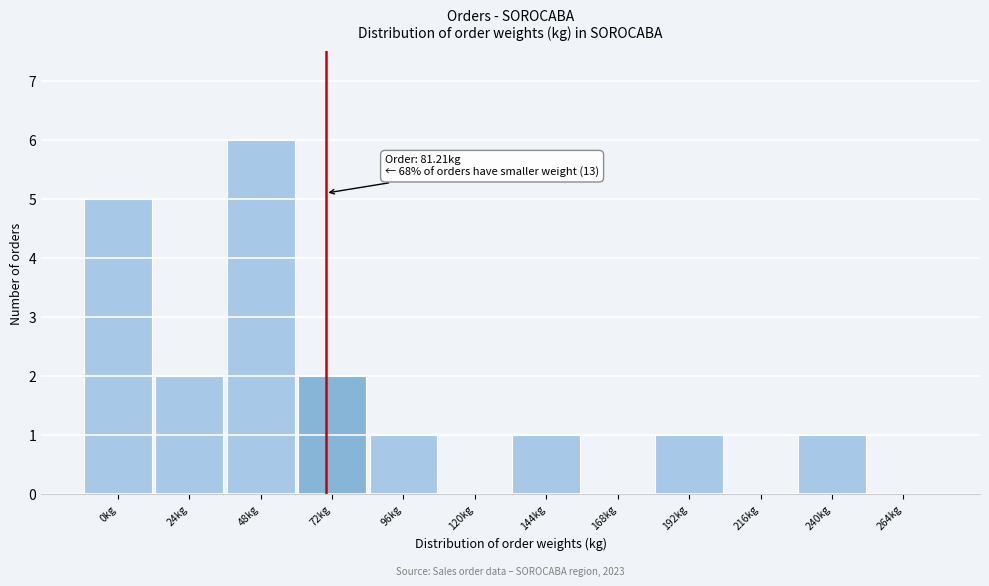

Reading right to left, extract all data points from this chart.

264kg=0	240kg=1	216kg=0	192kg=1	168kg=0	144kg=1	120kg=0	96kg=1	72kg=2	48kg=6	24kg=2	0kg=5